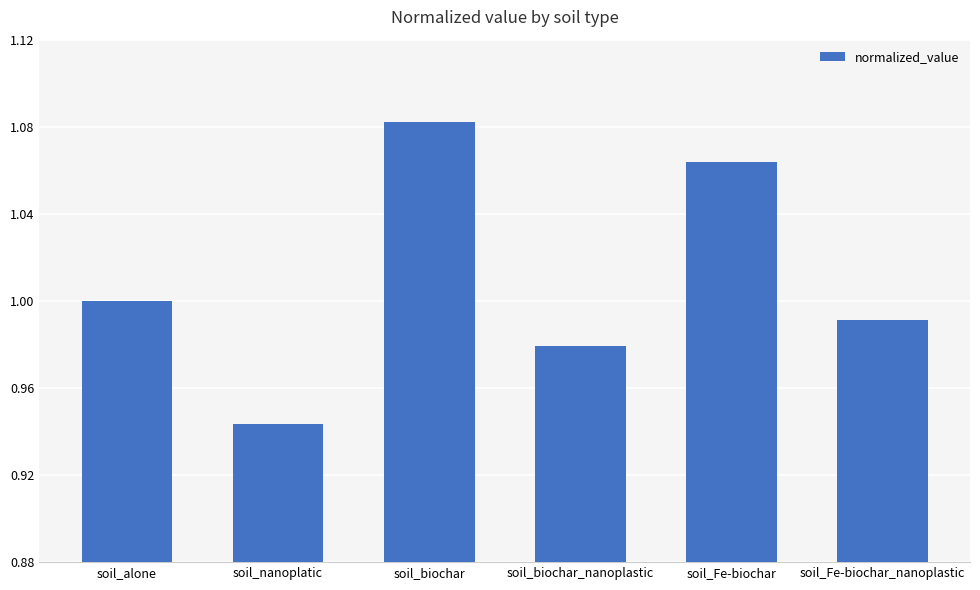

Does the chart contain any negative values?

No